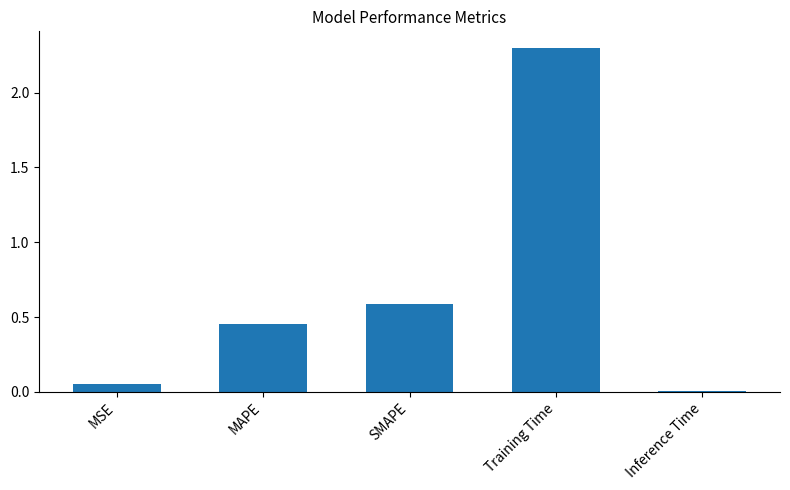

Which category has the highest value across all series?

Training Time